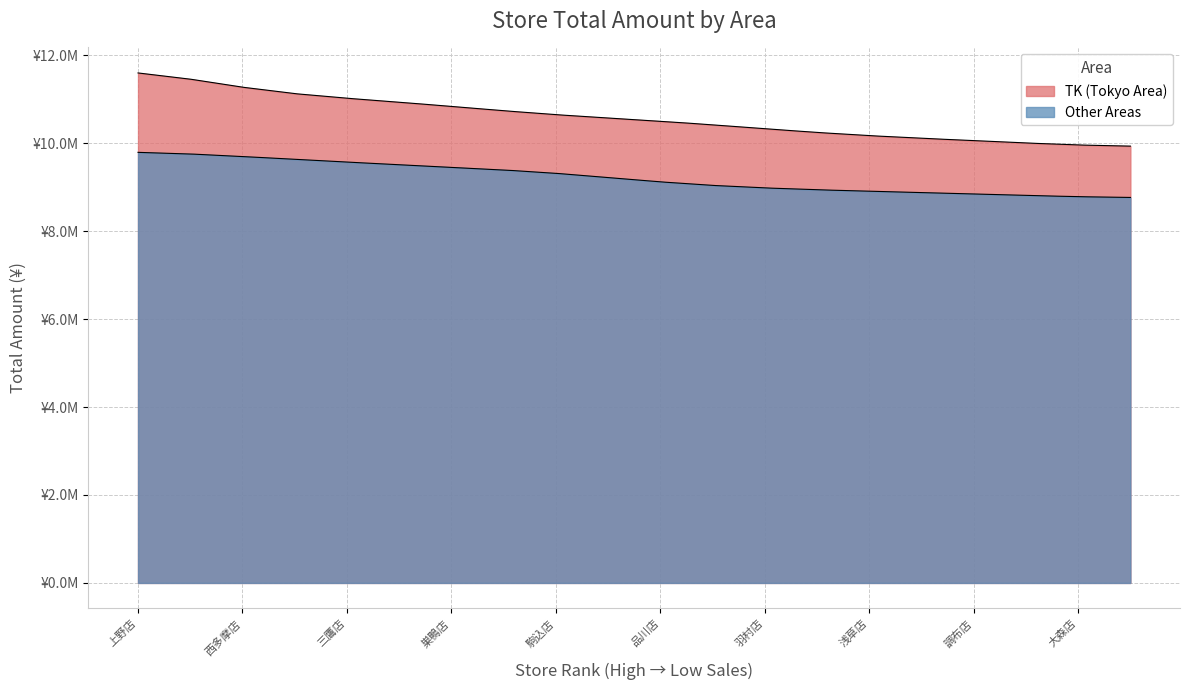

How many categories are shown in the chart?

20